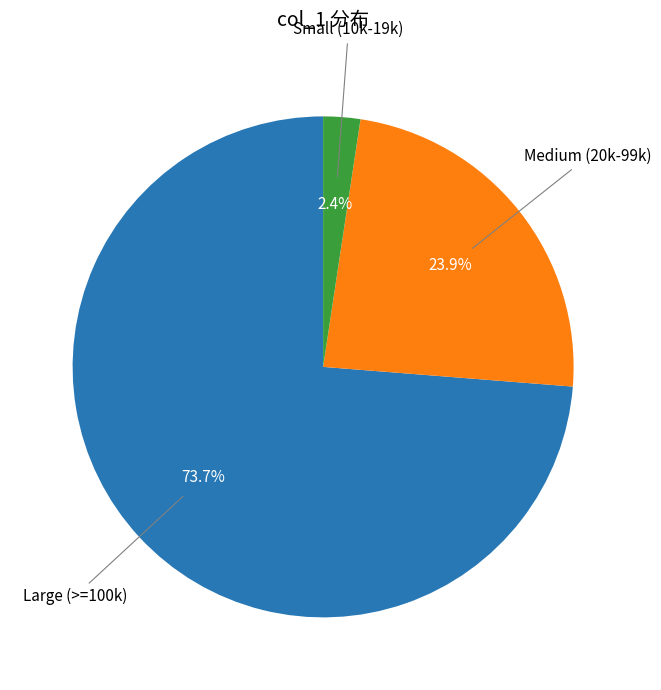

What is the ratio of the value at Large (>=100k) to the value at Medium (20k-99k)?

3.1